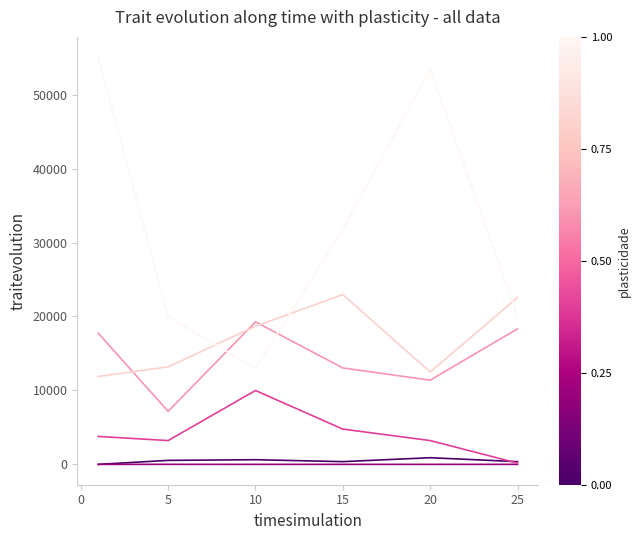

How many lines are shown in the chart?

6